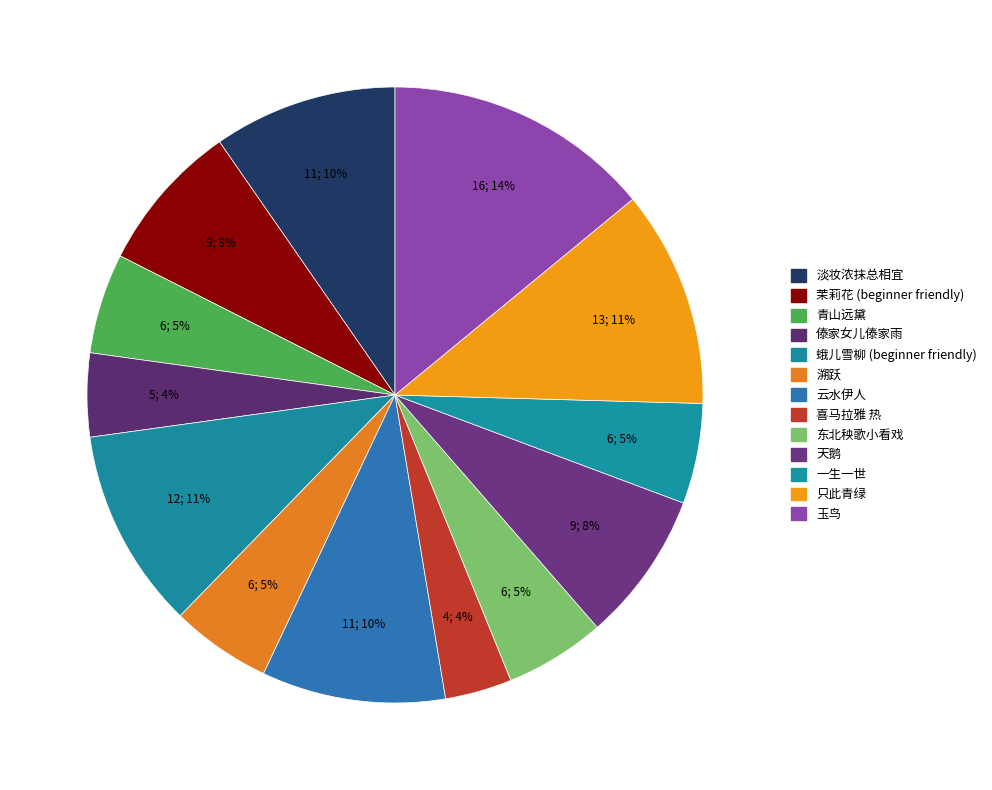

Which has a higher value, 青山远黛 or 喜马拉雅 热?

青山远黛